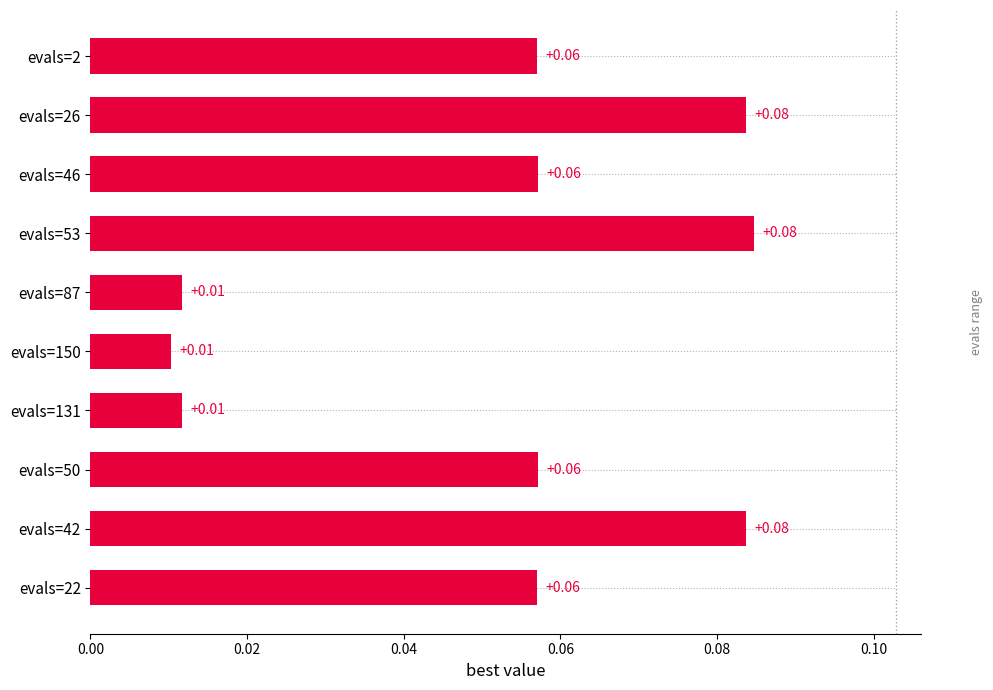

Are the bars horizontal?

Yes